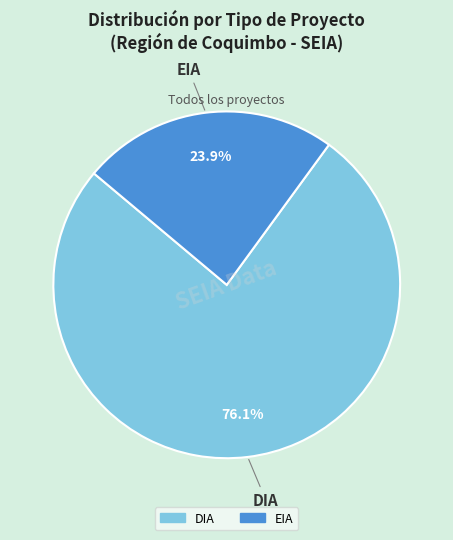

What percentage is NOT represented by EIA?

76.1%